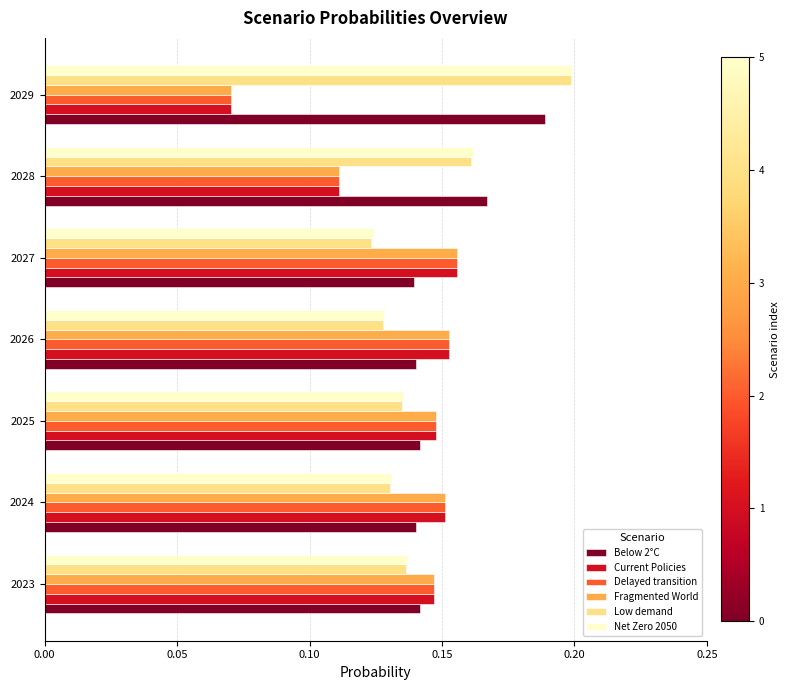

How many Delayed transition values are between 0 and 1?

7